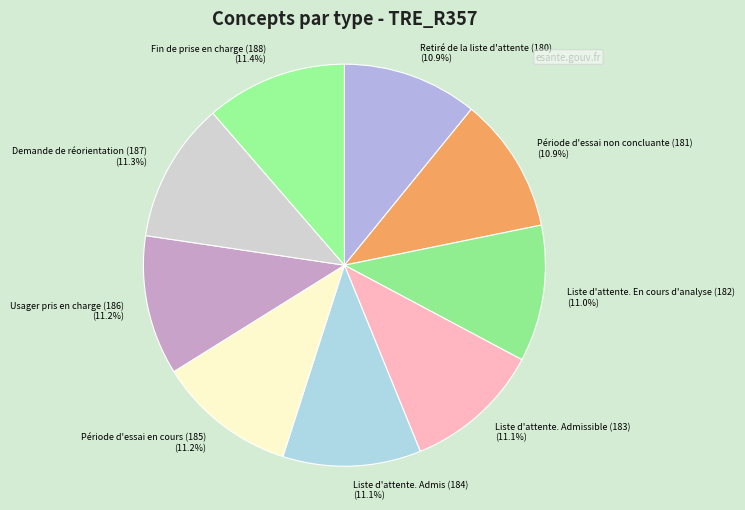

How many segments does this pie chart have?

9